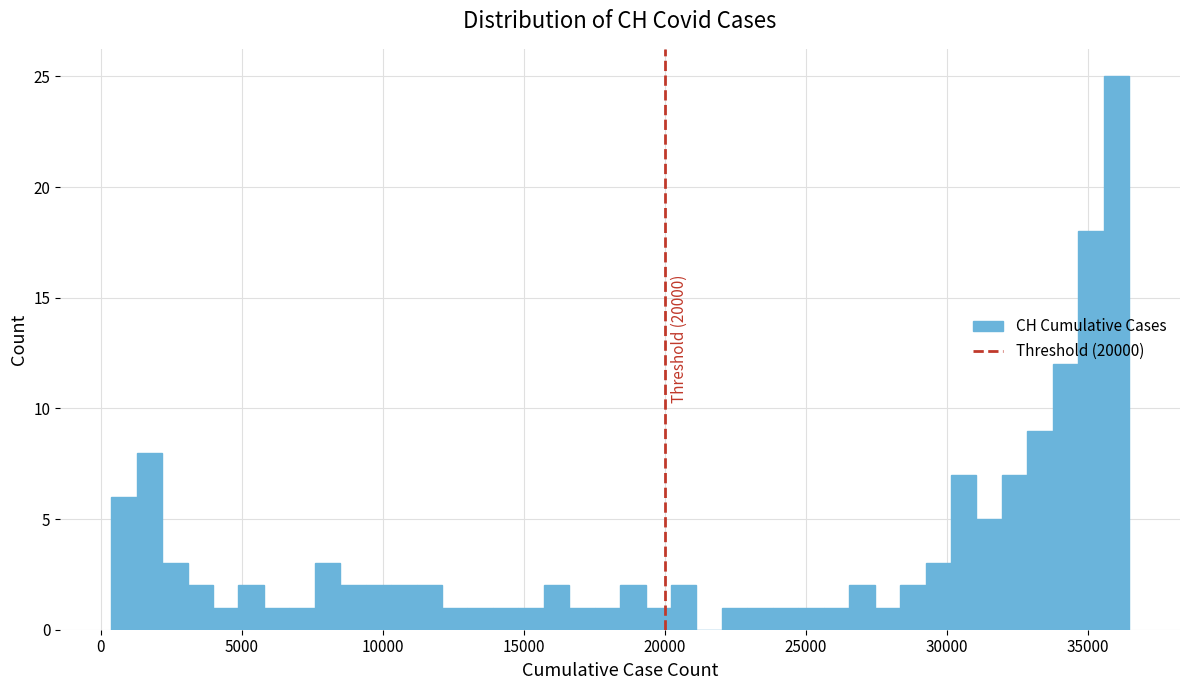

Read against the x-axis, roughly where is the centre of the tallest bar?

36000